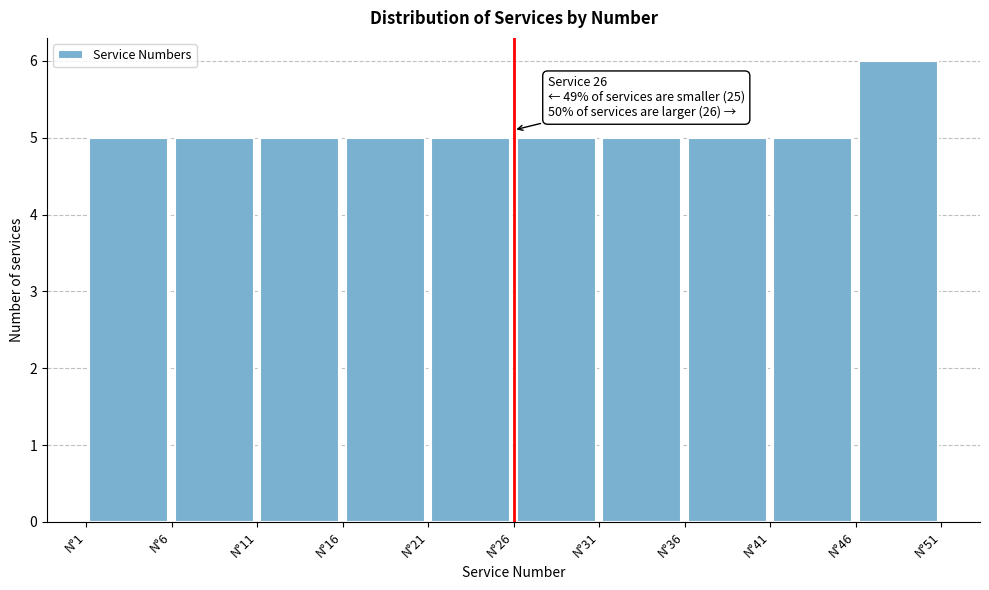

Over which range of the x-axis is the bar tallest?

46 to 51